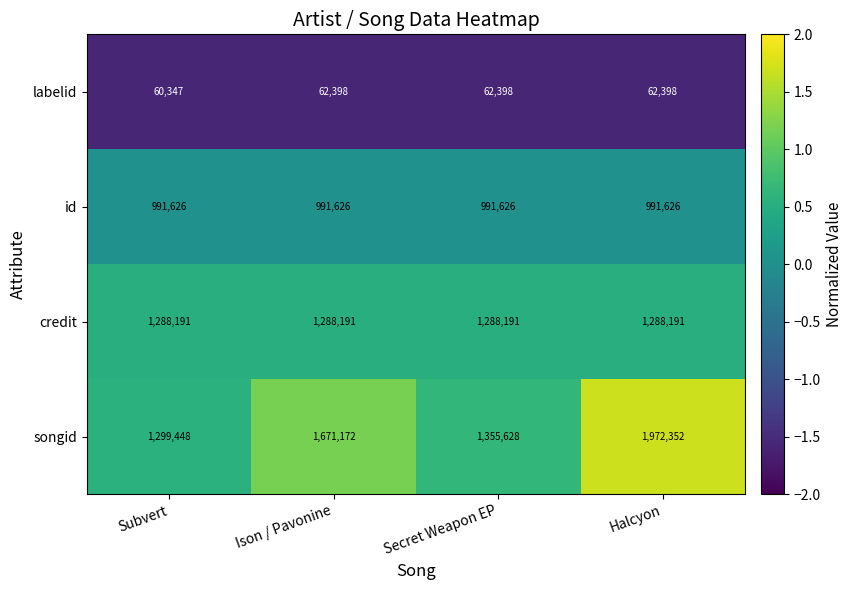

Which series has the widest spread of values?

songid